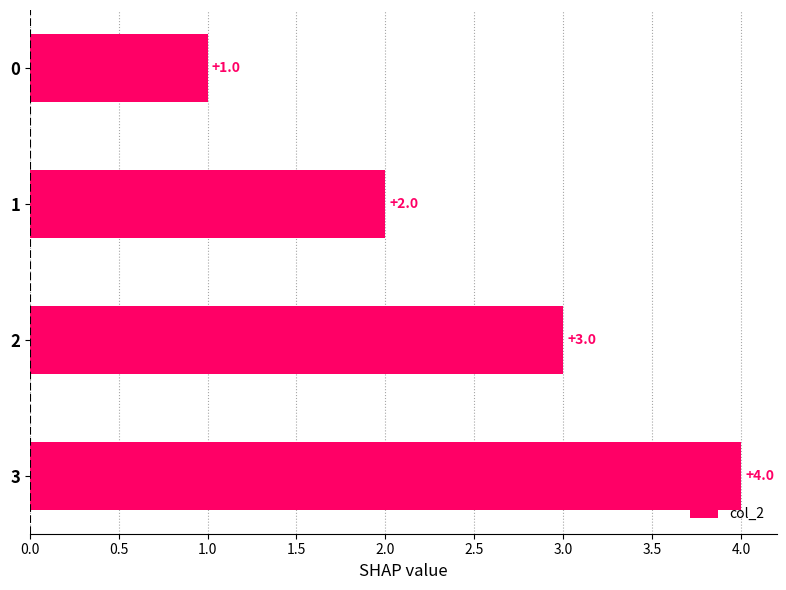

Where is the data nearest to the value 2?

1